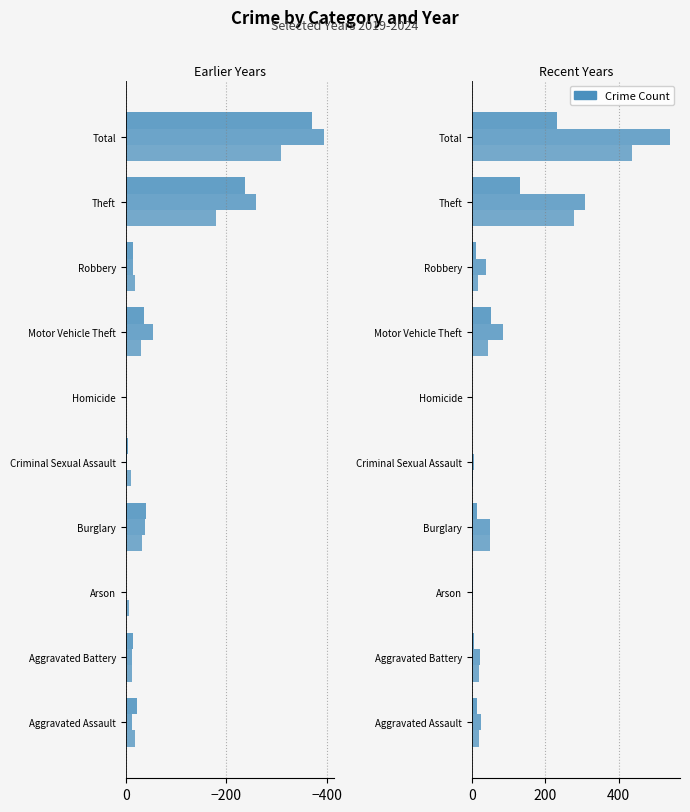

What is the difference between the maximum and minimum values in the 2024 series?

231